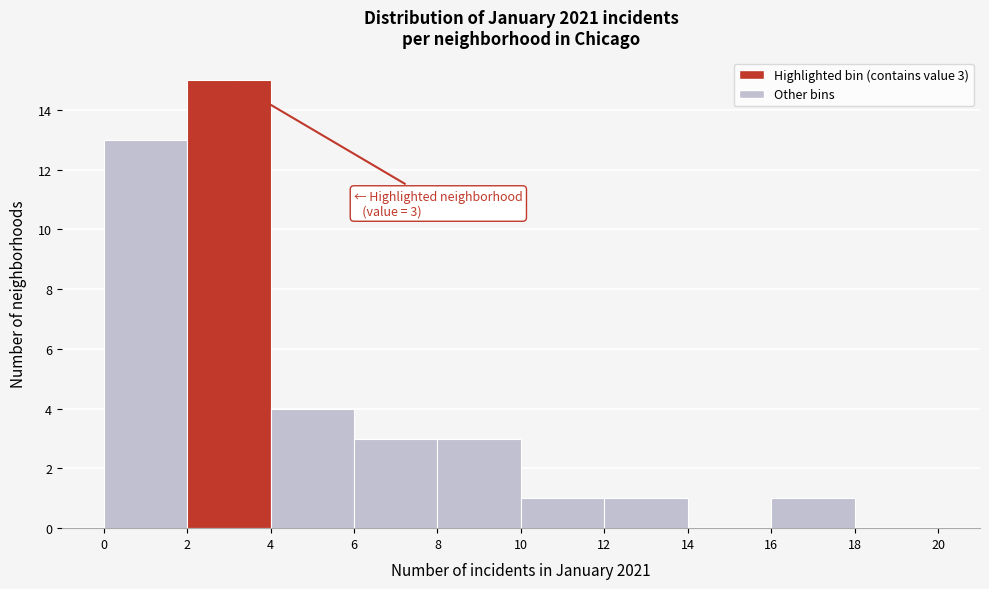

Which range on the x-axis has the tallest bar?

2 to 4